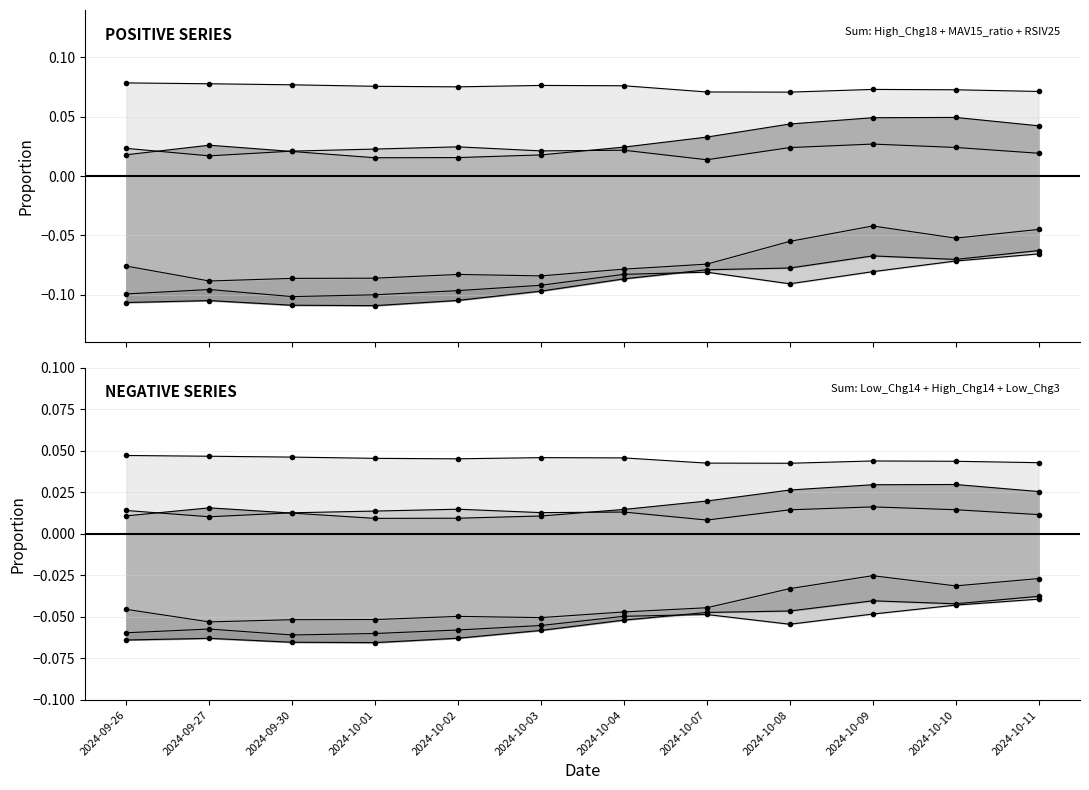

True or false: Low_Chg3 has a value of -0.0 at 2024-10-11.

True